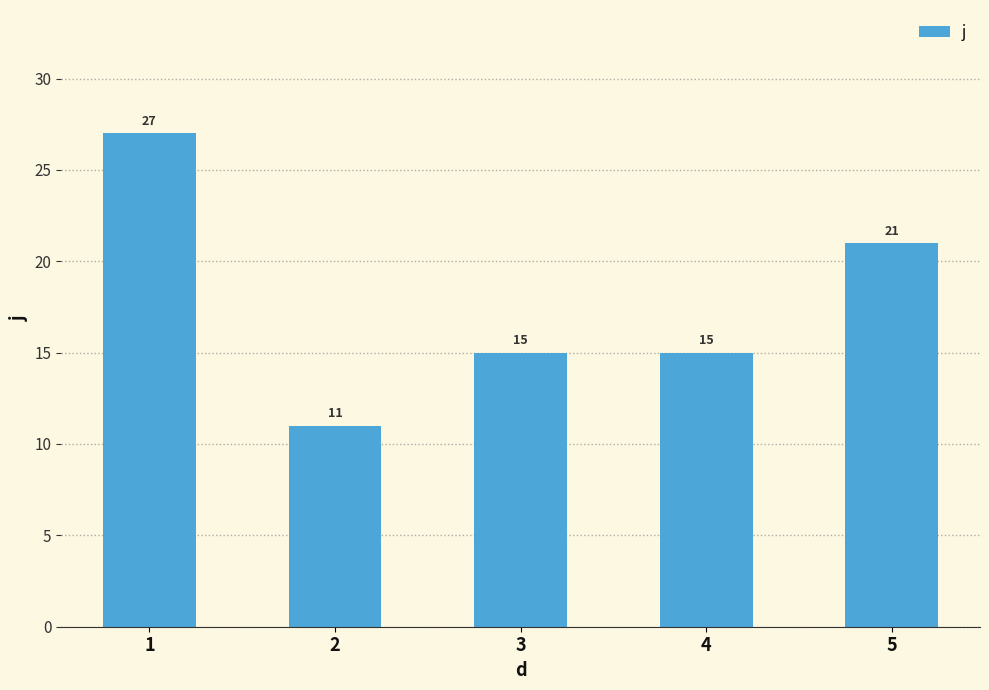

The value at 3 is 25. True or false?

False